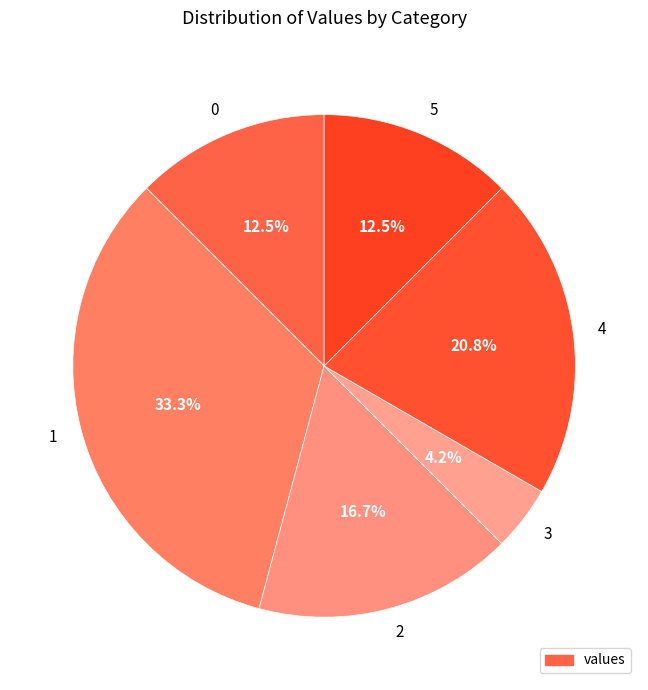

To the nearest percent, what portion does 4 represent?

21%